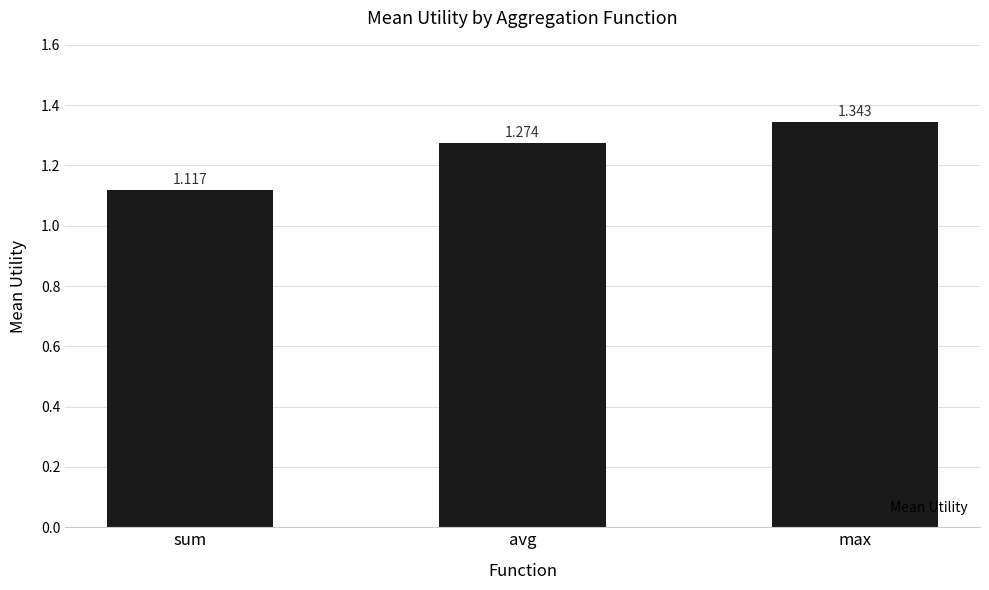

How many distinct data groups are displayed?

1